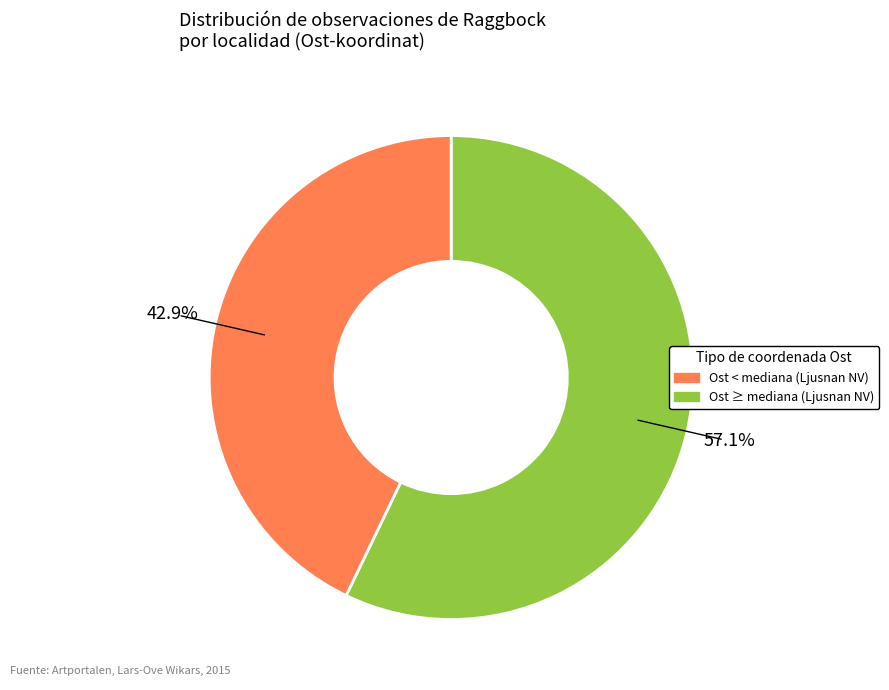

Is there any slice that represents more than half of the pie?

Yes